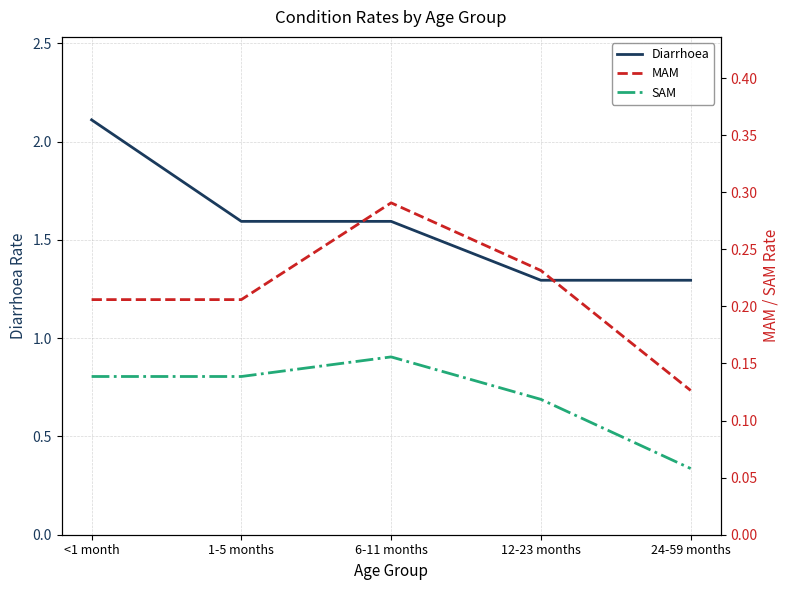

Between 6-11 months and 1-5 months, which is larger?

6-11 months